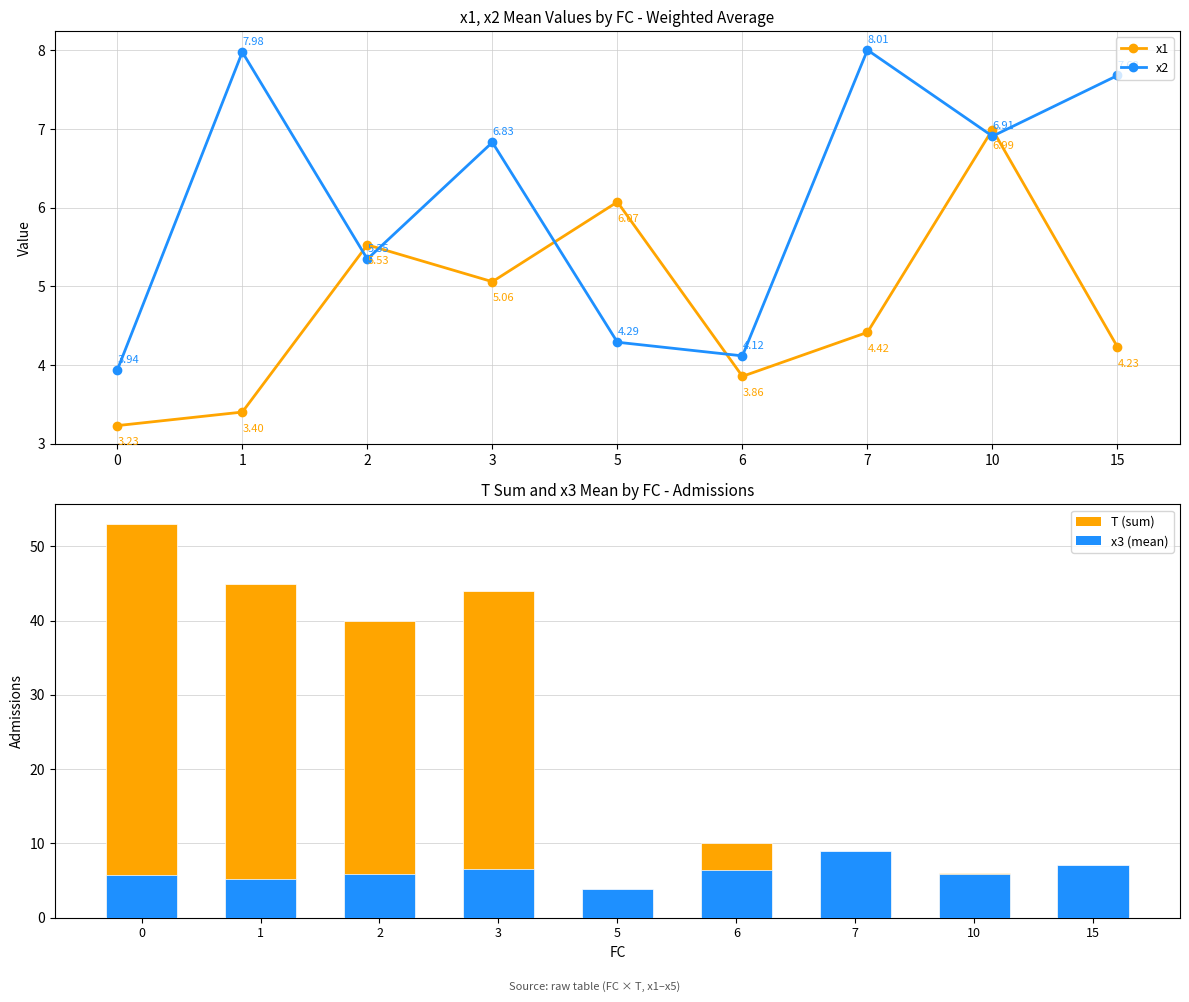

Does the chart contain stacked bars?

No